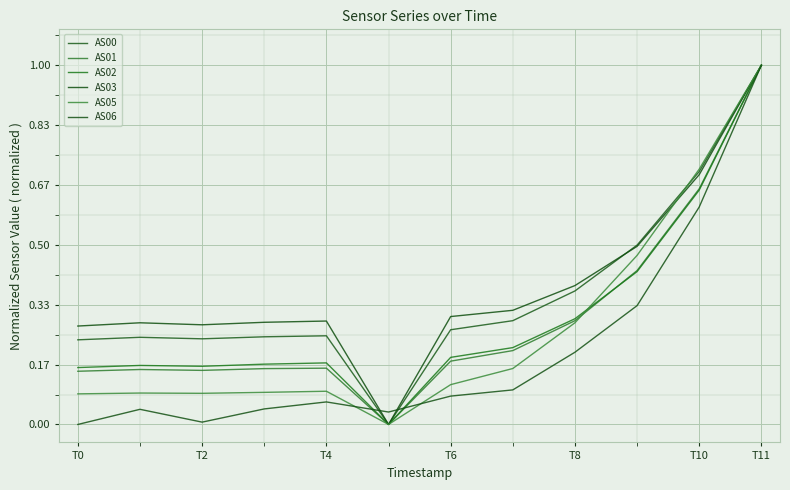

Where is the first local maximum for AS03?

T2